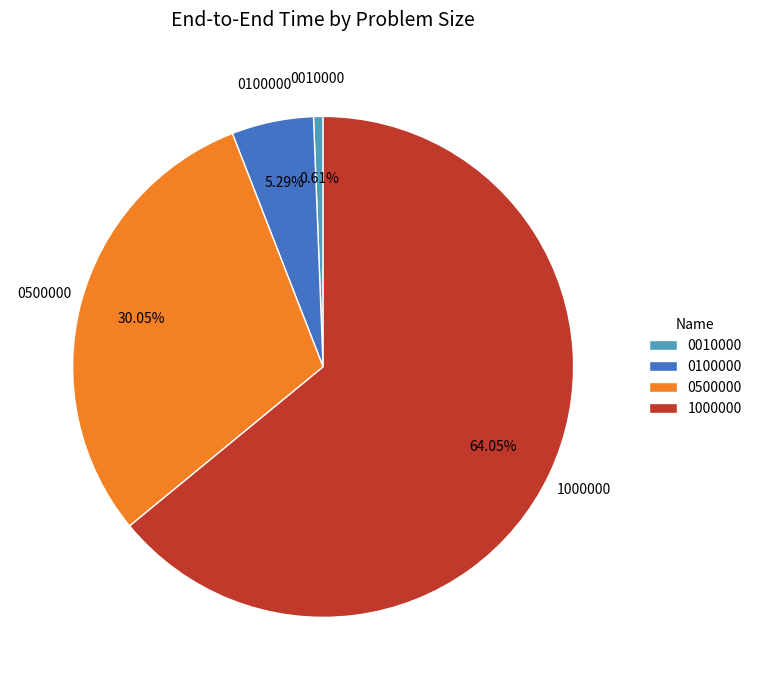

How many slices are in this pie chart?

4